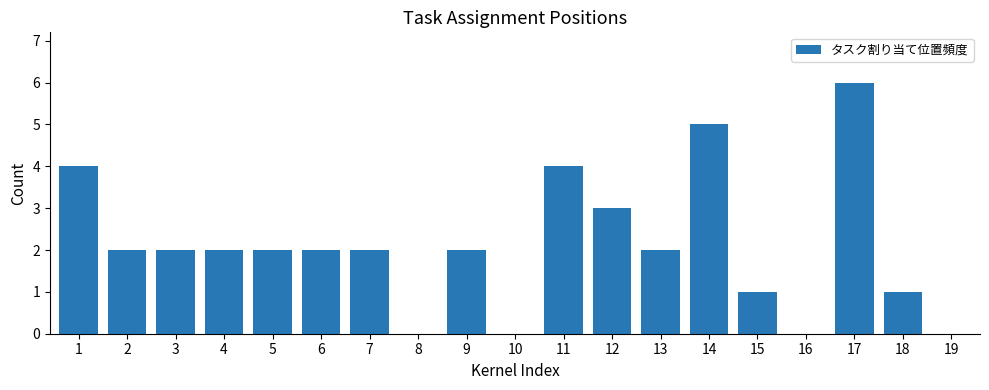

What is the greatest value displayed?

6